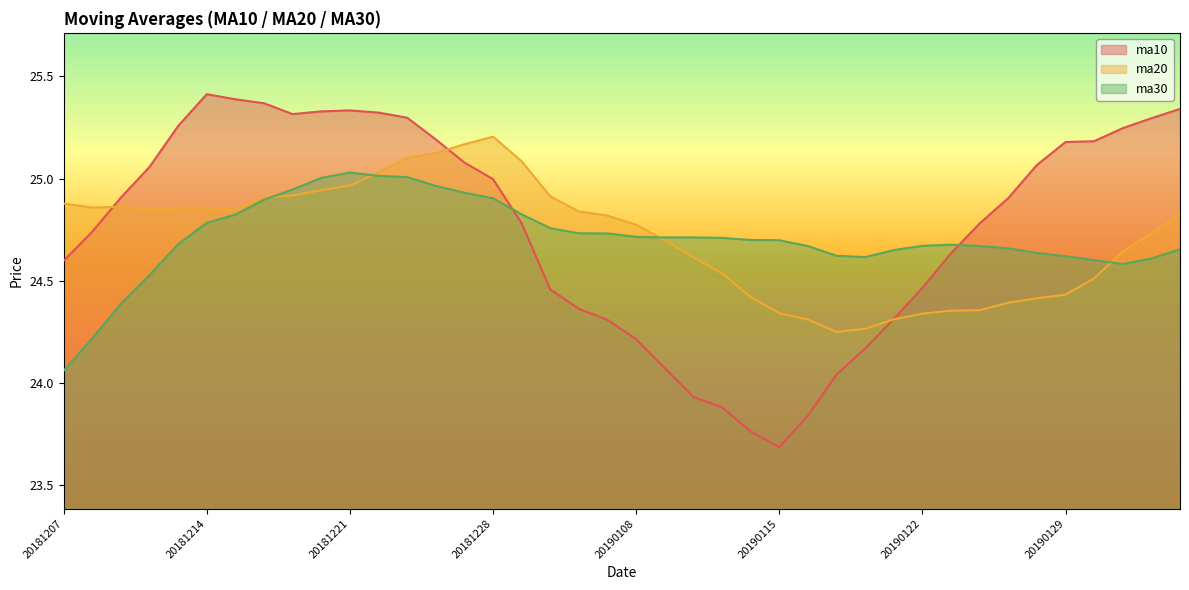

Is the value of ma10 at 20181228 greater than the value of ma20 at 20181214?

Yes